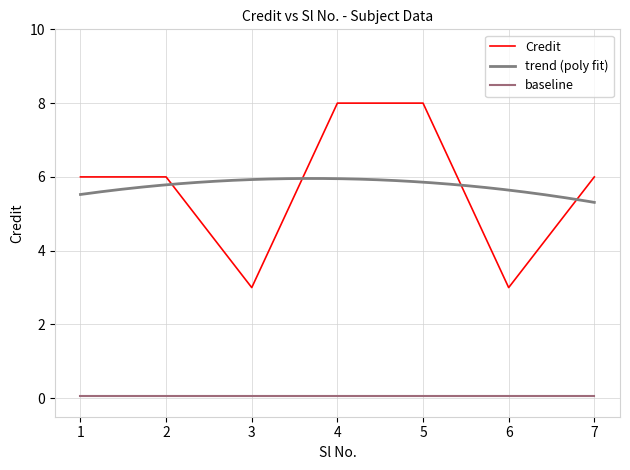

What is the smallest value displayed?

3